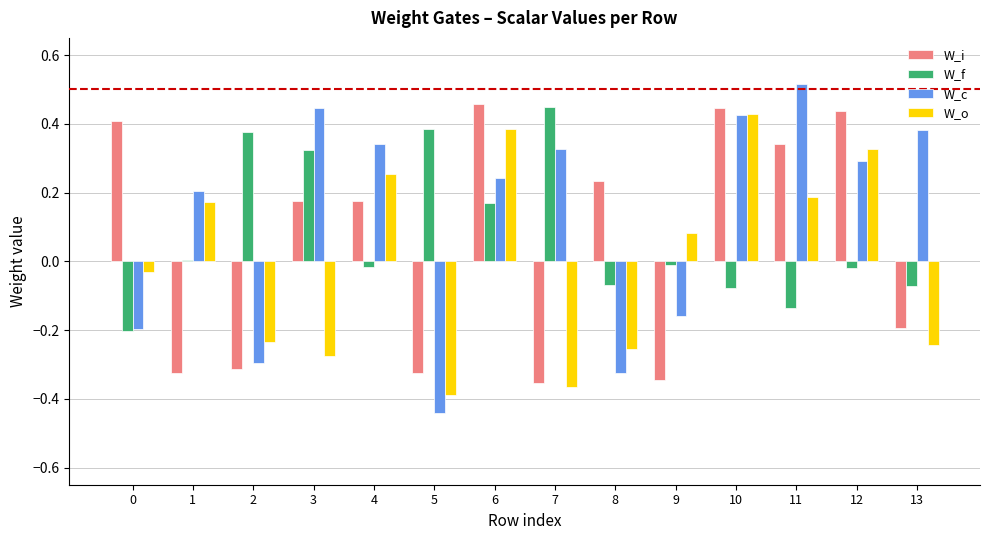

Between 0 and 12, which series saw the biggest shift?

W_c